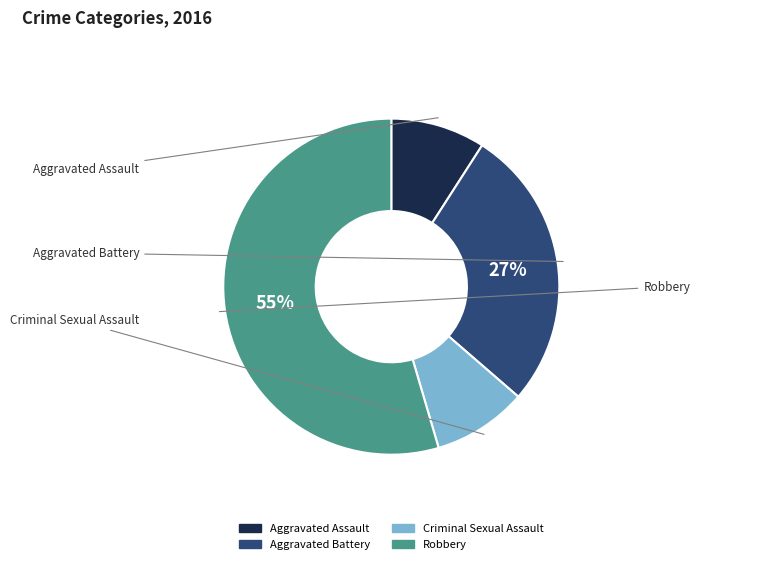

Count the number of slices in the pie.

4